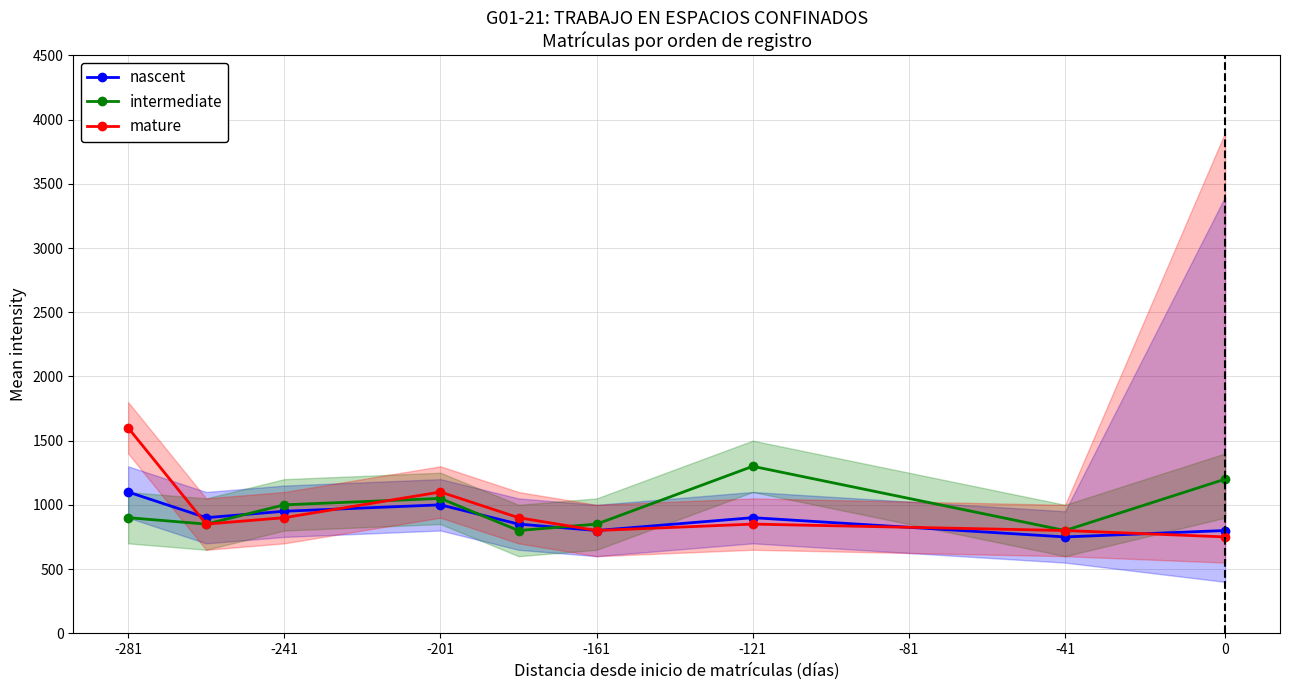

Where is intermediate nearest to the value 1050?

-201